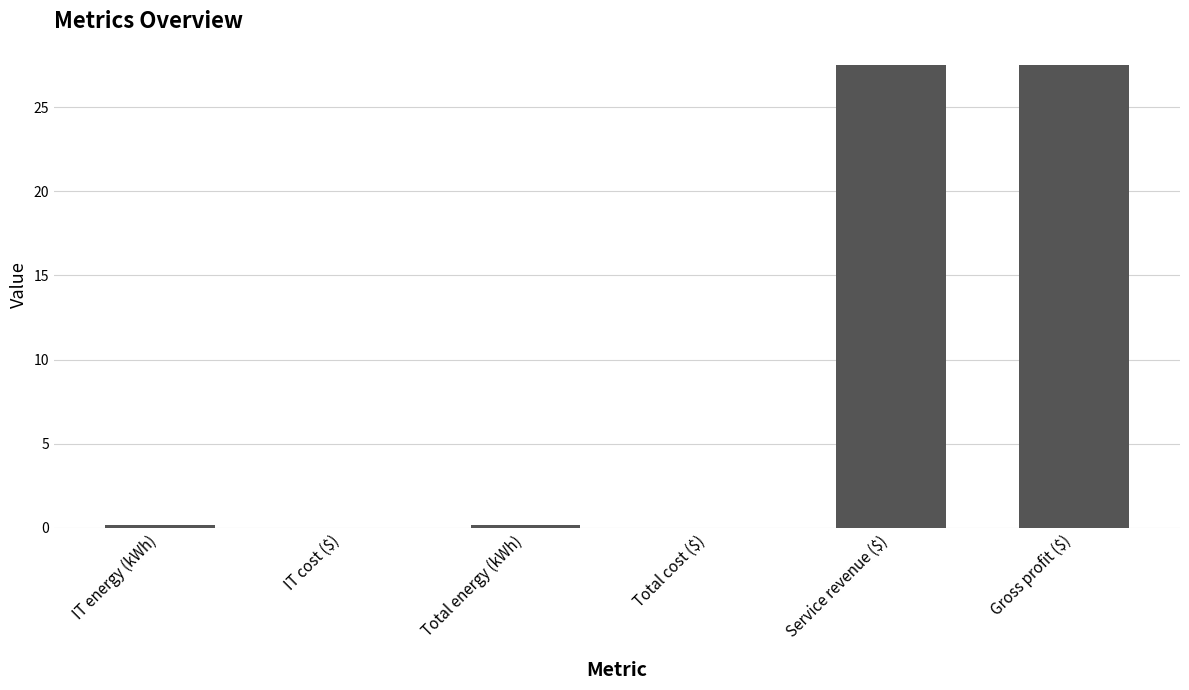

The value at Gross profit ($) is 35.9. True or false?

False